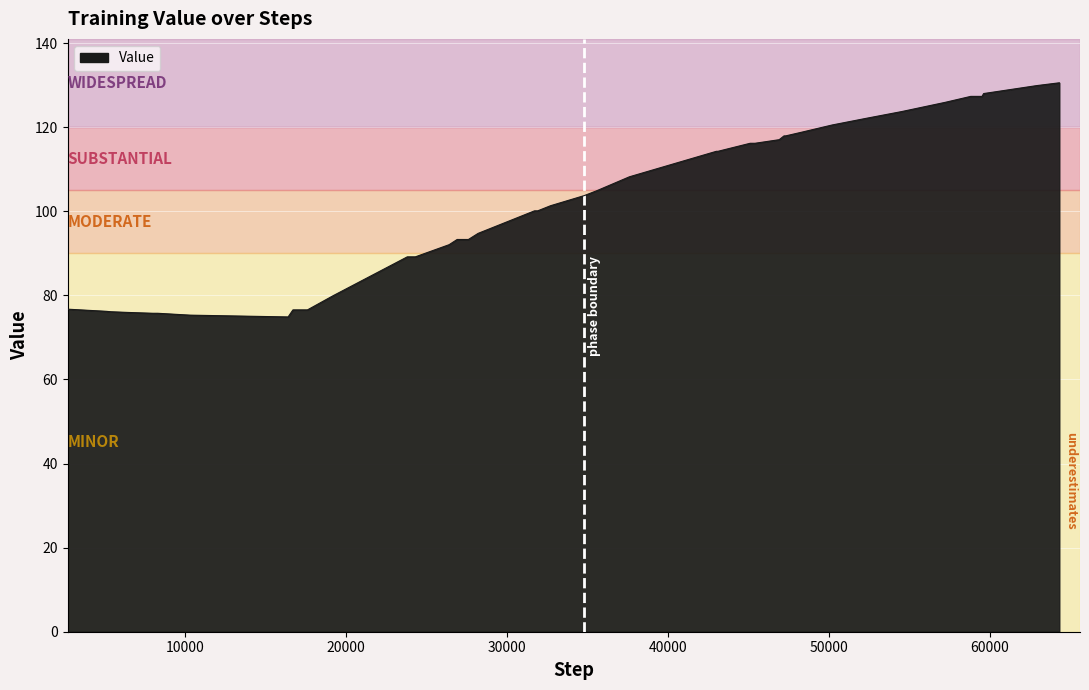

What is the smallest value displayed?

74.9